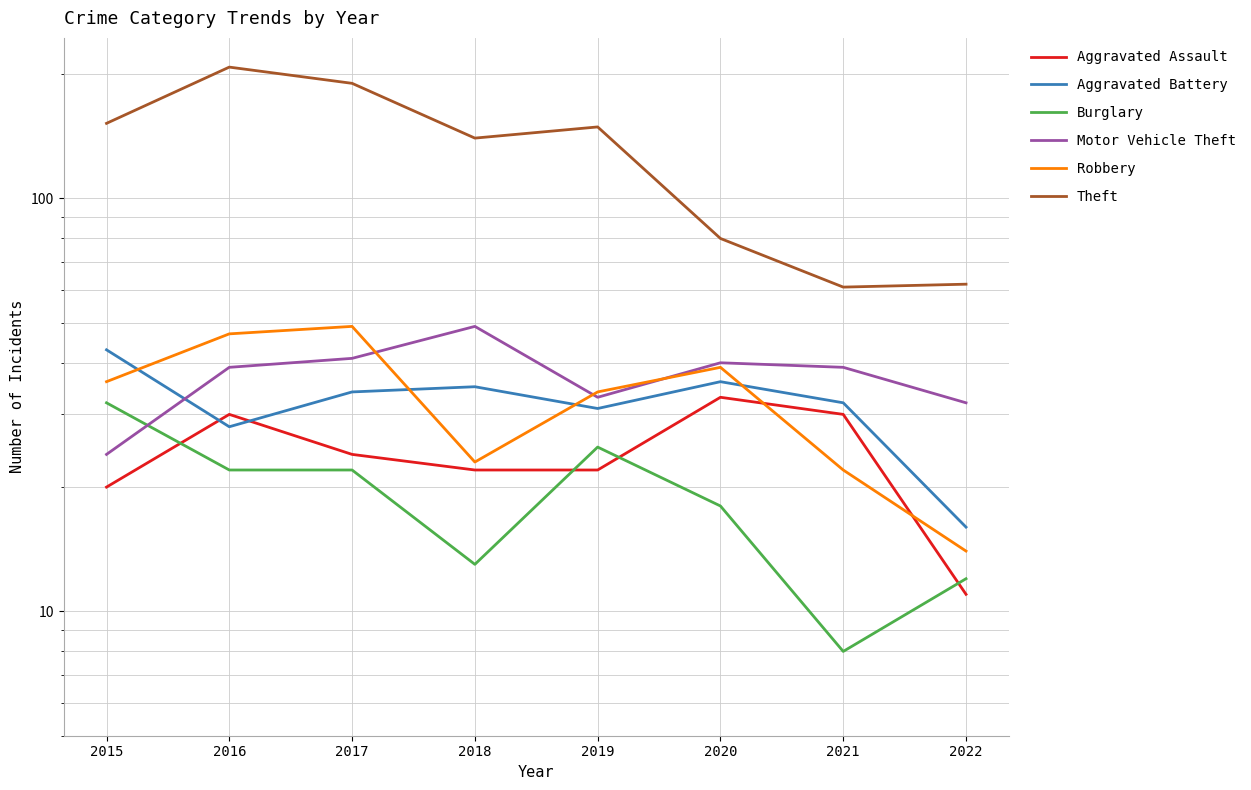

Is it true that Robbery equals 40 at 2018?

False